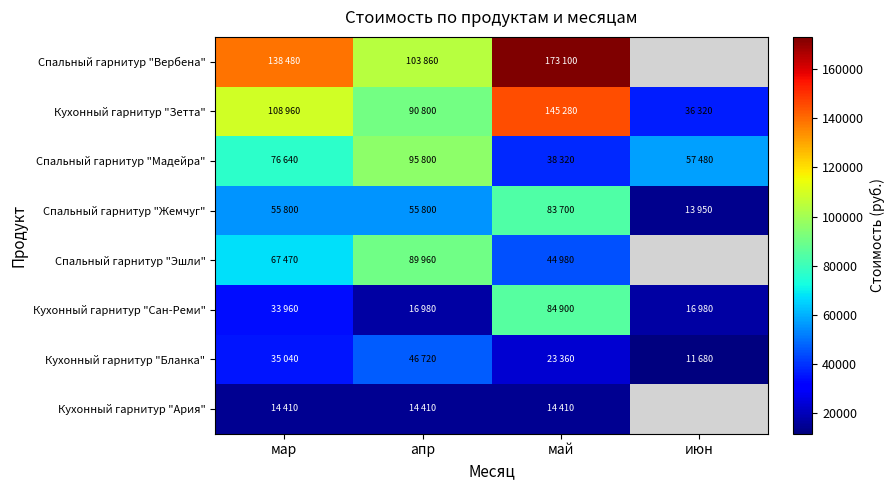

What is the approximate value of Спальный гарнитур "Вербена" at май?

173100.0